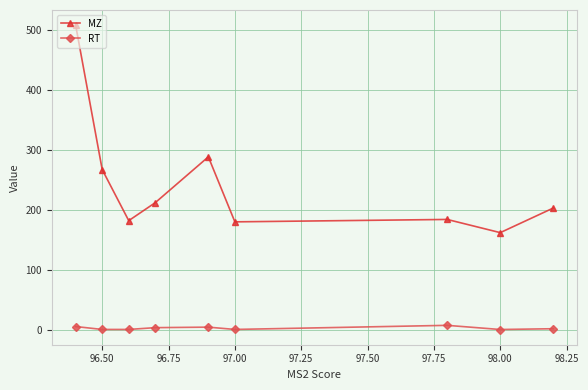

What are all the series names shown in the legend?

MZ, RT